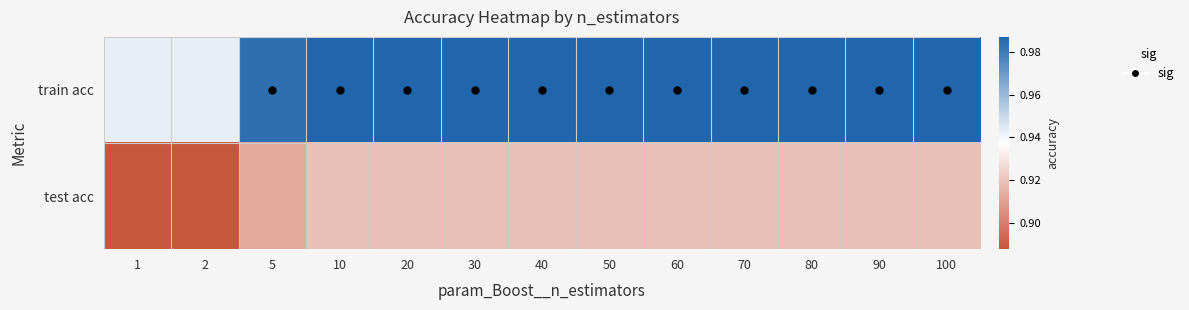

Reading left to right, what are all the values shown in this chart?

train acc: 1=0.9	2=0.9	5=1.0	10=1.0	20=1.0	30=1.0	40=1.0	50=1.0	60=1.0	70=1.0	80=1.0	90=1.0	100=1.0
test acc: 1=0.9	2=0.9	5=0.9	10=0.9	20=0.9	30=0.9	40=0.9	50=0.9	60=0.9	70=0.9	80=0.9	90=0.9	100=0.9